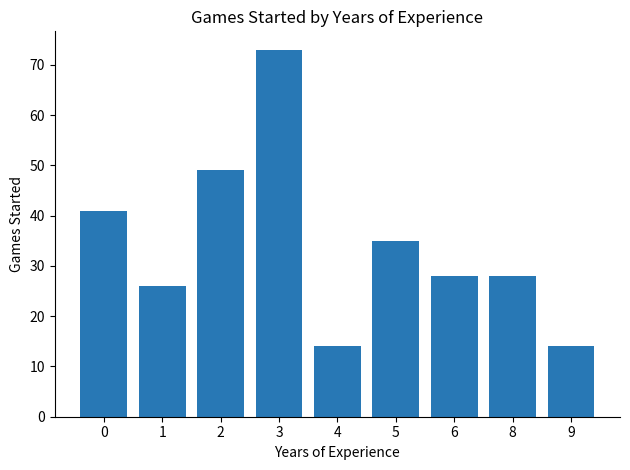

Reading left to right, transcribe all the data shown in this chart.

0=41	1=26	2=49	3=73	4=14	5=35	6=28	8=28	9=14